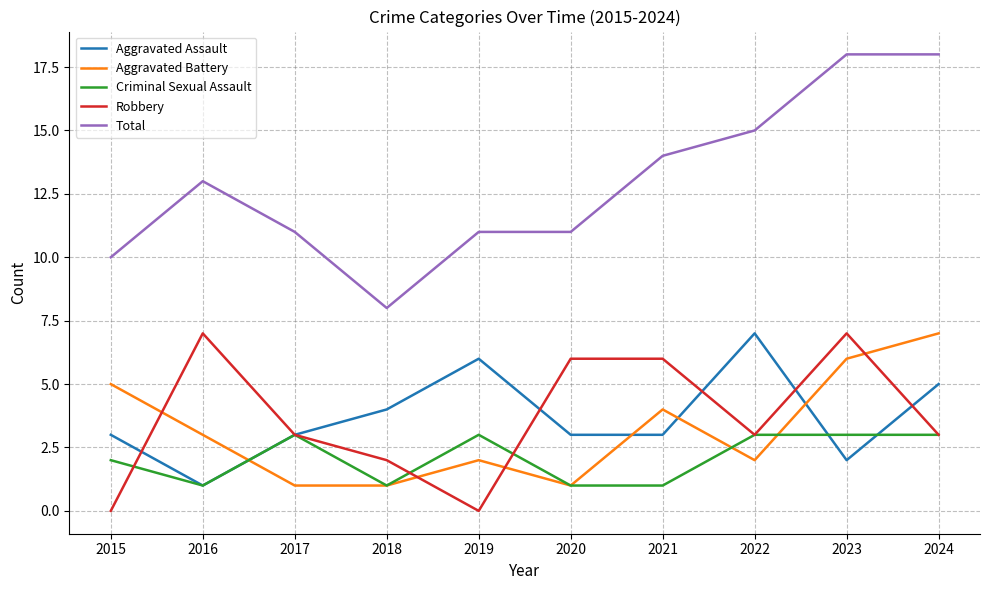

Is the value of Total at 2024 greater than the value of Robbery at 2022?

Yes